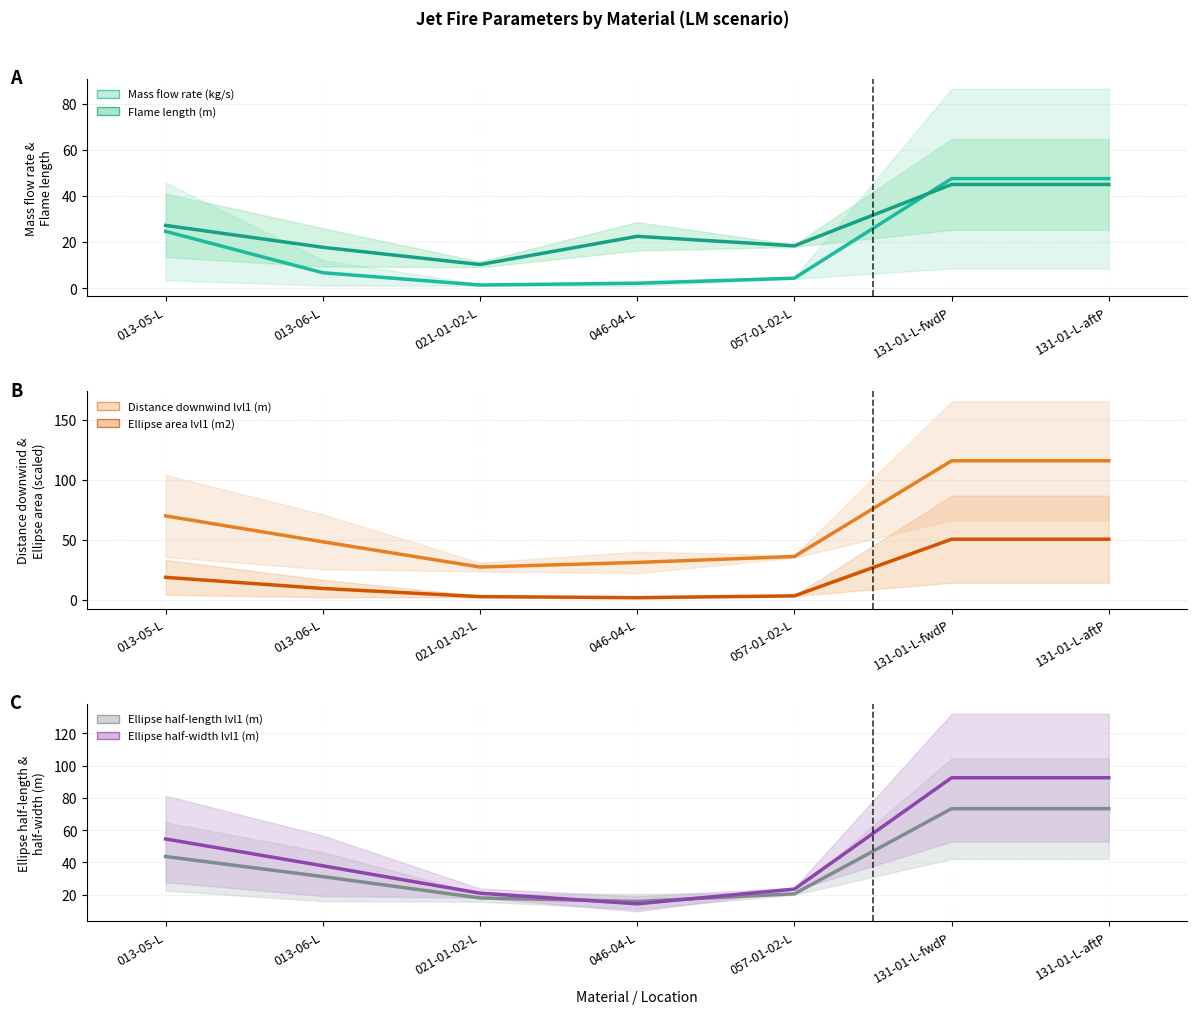

What is the average value of the Distance downwind lvl1 (m) series?

63.4